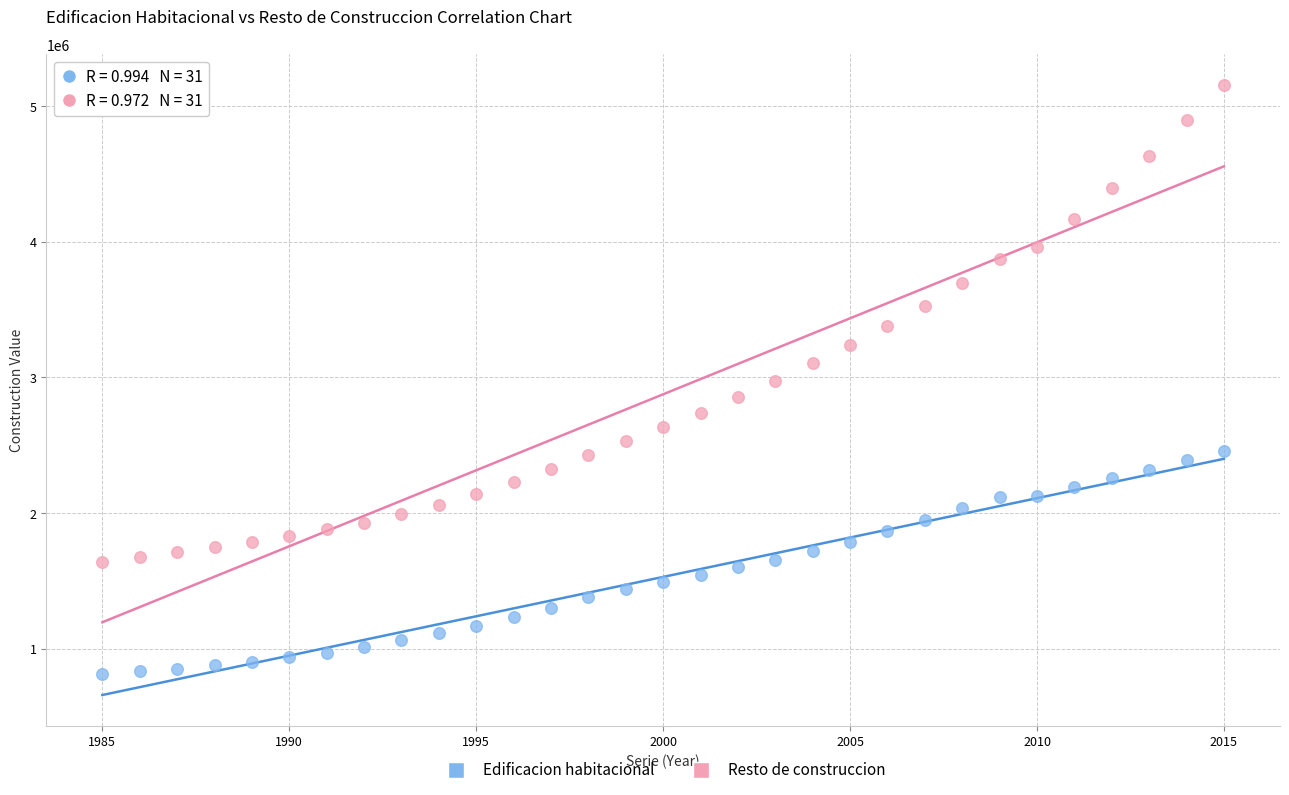

Which series contains the highest Y value?

Resto de construccion